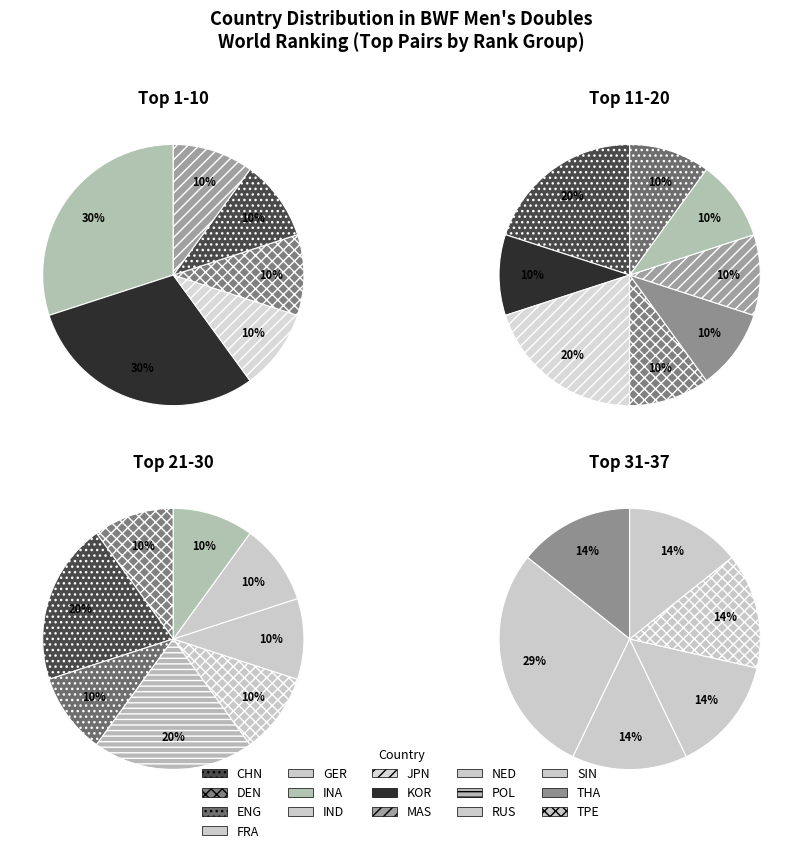

The JPN slice represents 1% of the pie. True or false?

False